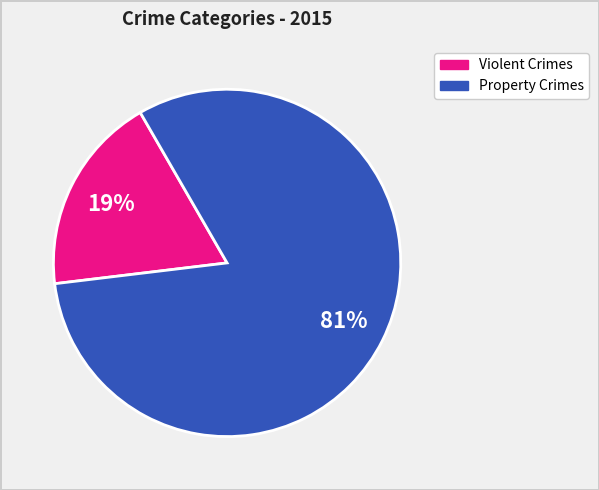

To the nearest percent, what is the average slice percentage?

50%